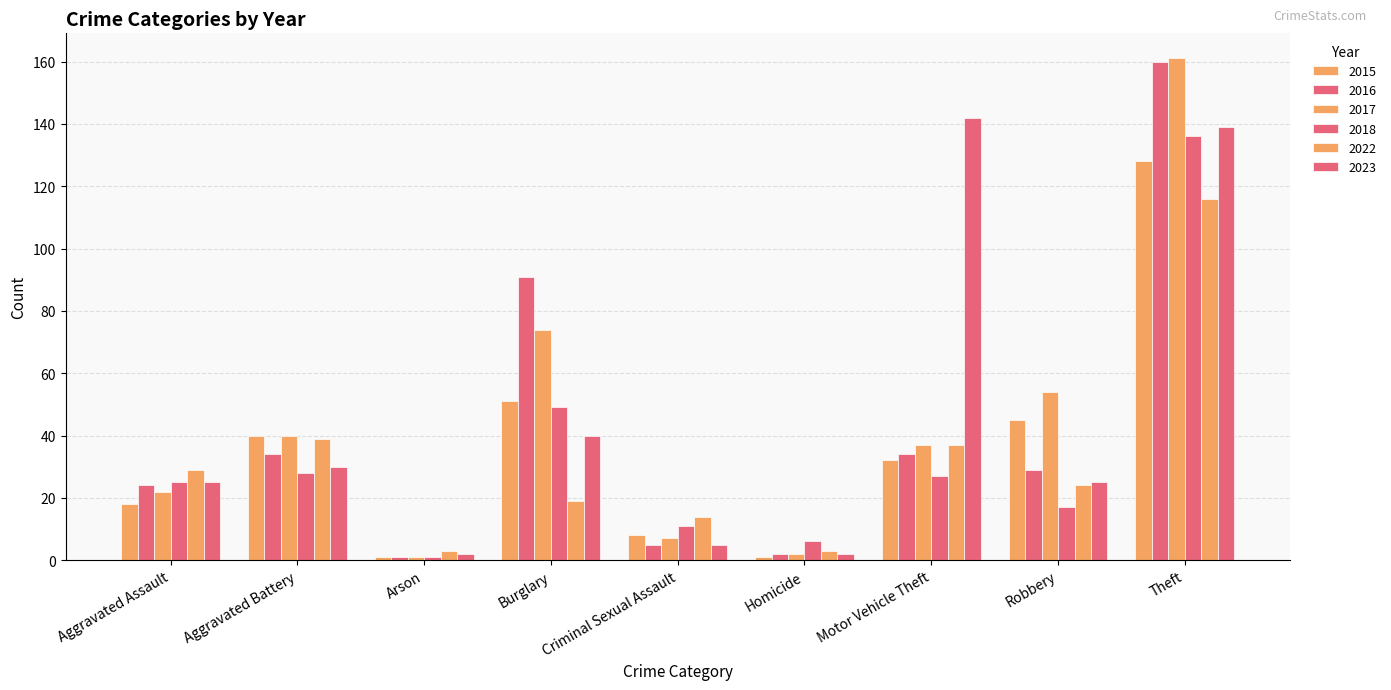

What position from the left is Motor Vehicle Theft?

7